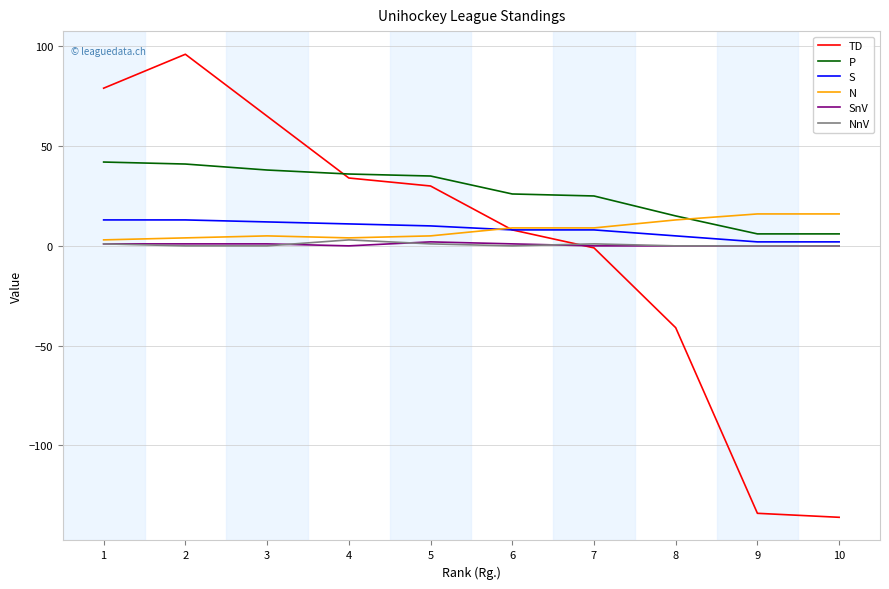

What is the highest value of the S series?

13